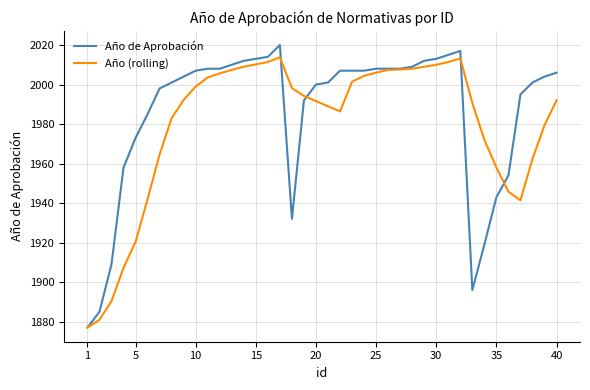

Does the chart display data point markers on the line(s)?

No